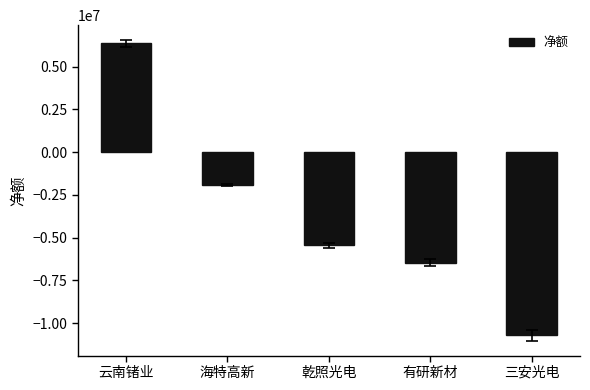

Reading right to left, transcribe all the data shown in this chart.

-10691695	-6458896	-5452695	-1945345	6358004